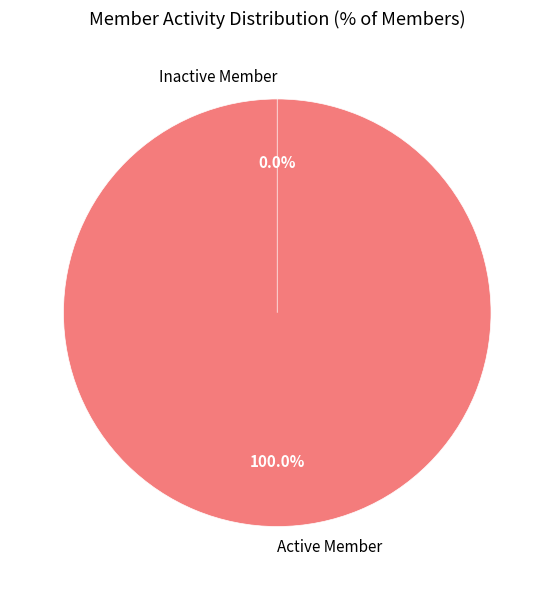

Is Active Member the majority of the pie?

Yes